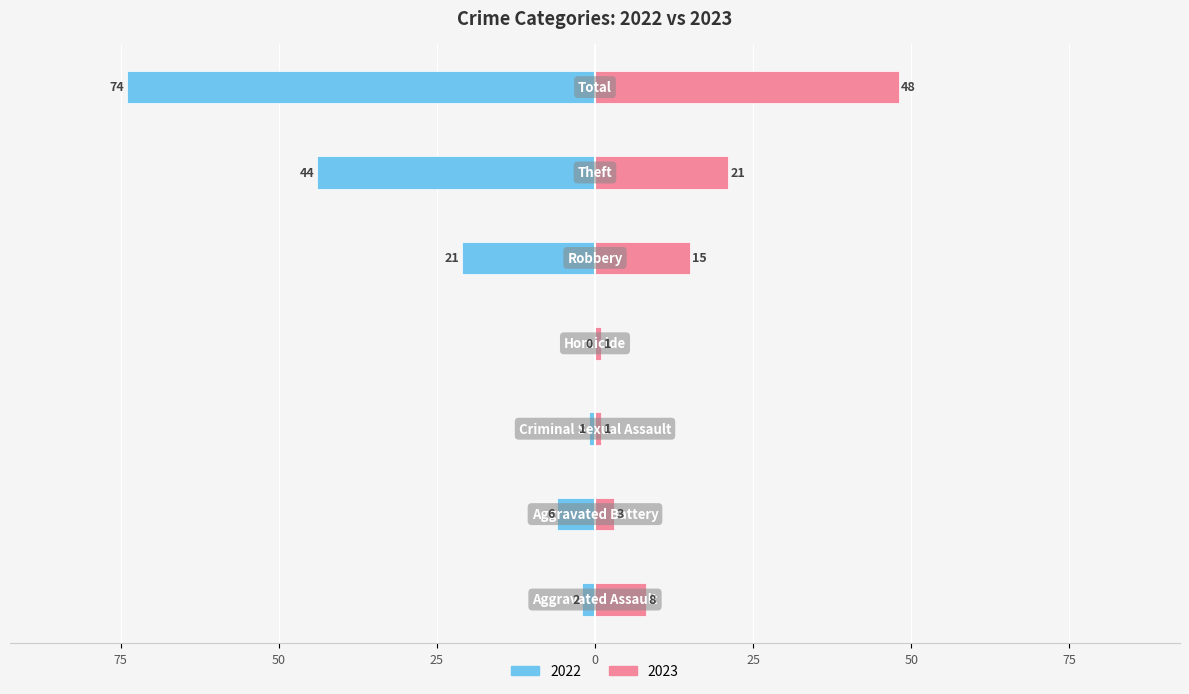

How many bars are there in total?

14